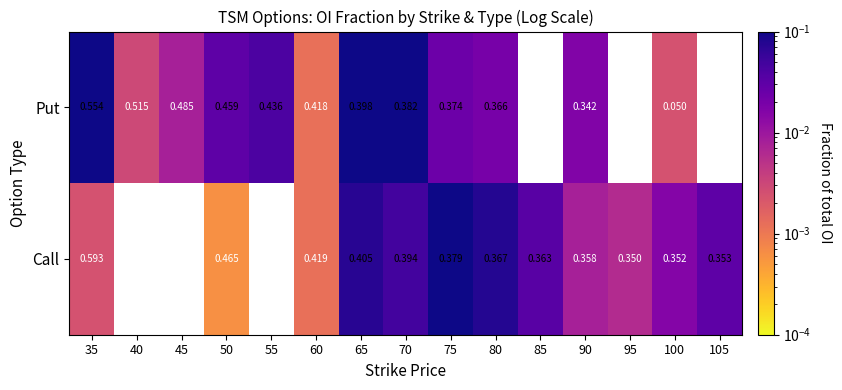

Rank the series by their maximum value, from highest to lowest.

Put, Call